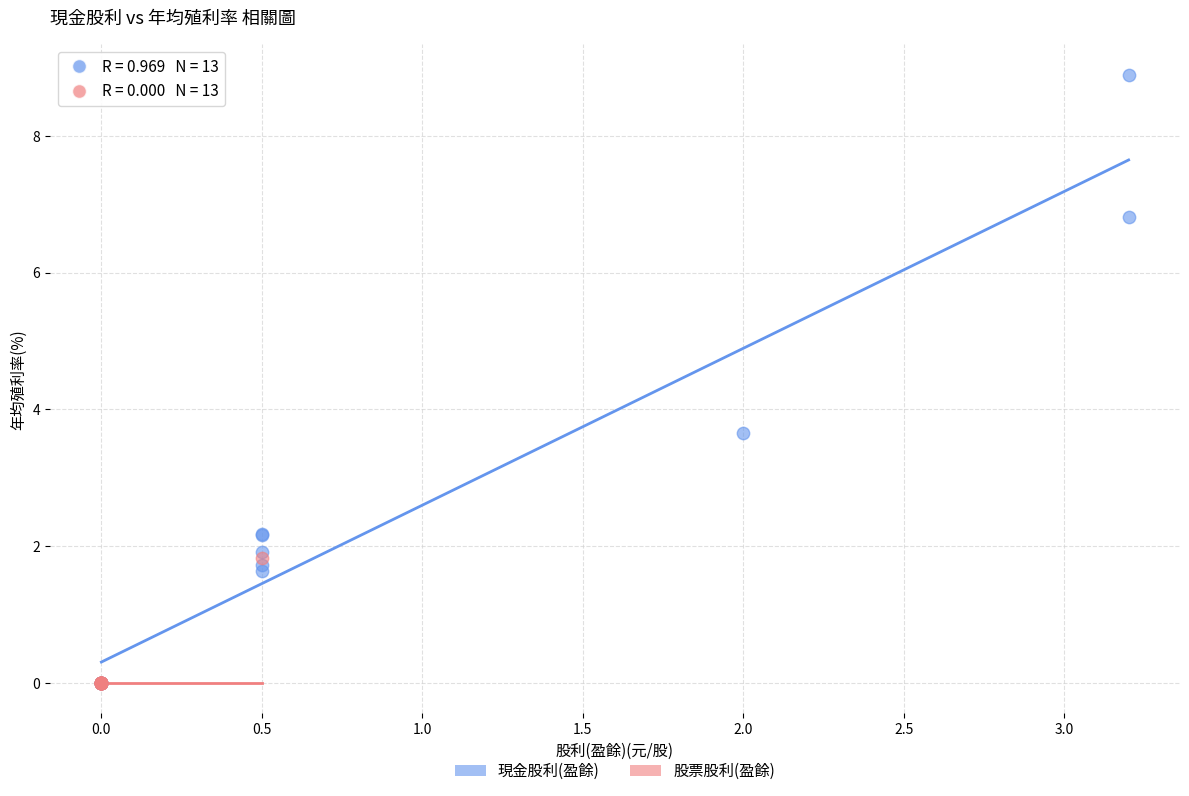

Which series has the largest Y range (max minus min)?

現金股利(盈餘)